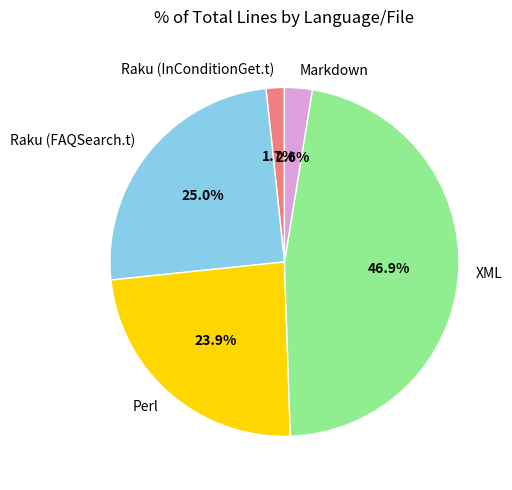

Is it true that Perl is 17% of the pie?

False